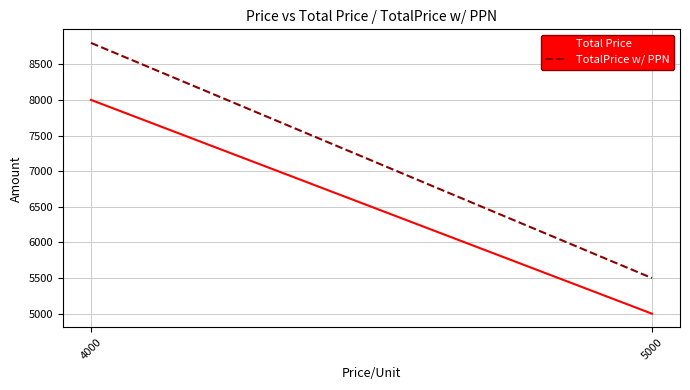

What is the value of the Total Price point at the 2nd from the left?

5000